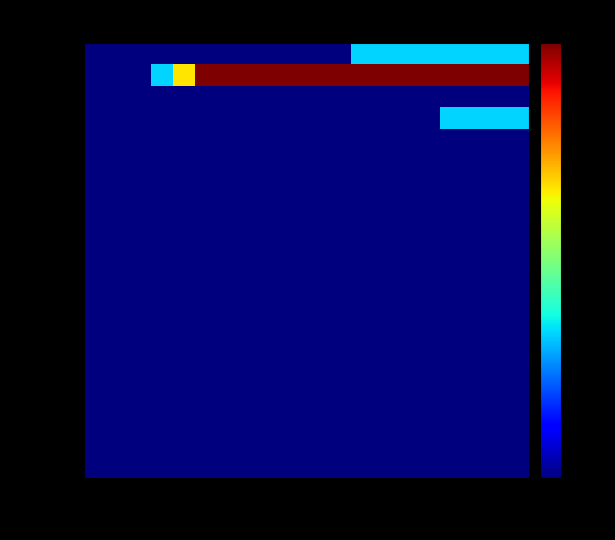

List the series in order of their peak value, lowest first.

AC40014, AC370135, AC378607, AC376482, AC370419, AC370415, AC378729, AC380000, AC378452, AC20189, AC350503, AC387090, AC355409, AC370403, AC466C, AC612000, AC355111, AC370423, AC370488, AC370000